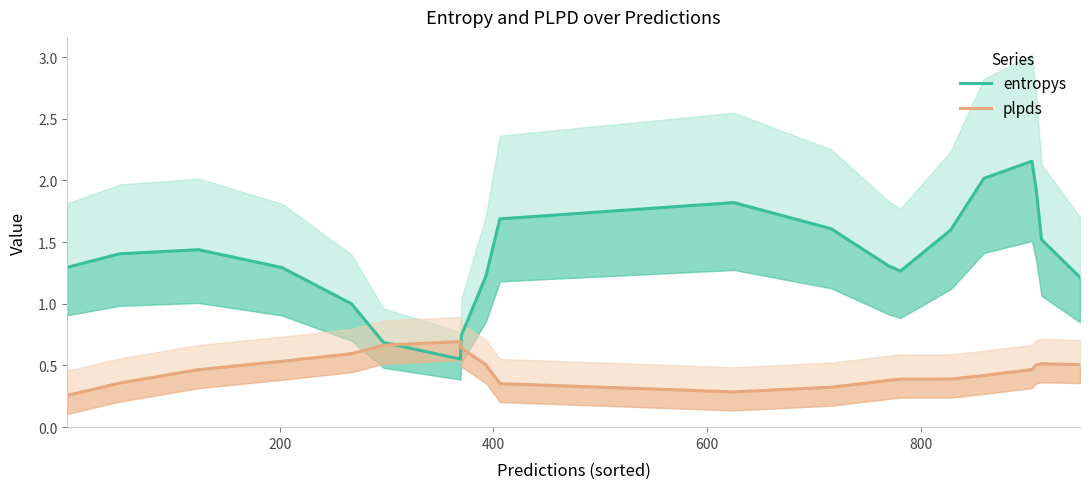

How many interior local valleys does the entropys series have?

2